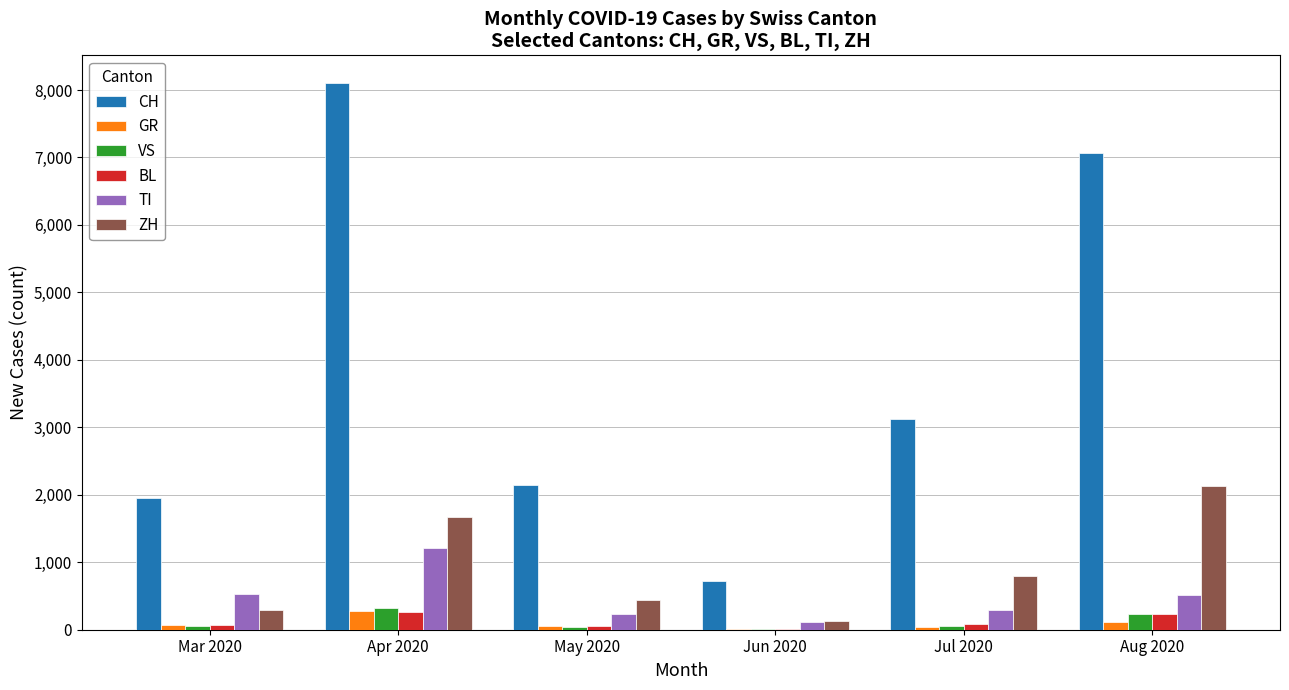

The value of ZH at Aug 2020 is 2136. True or false?

True